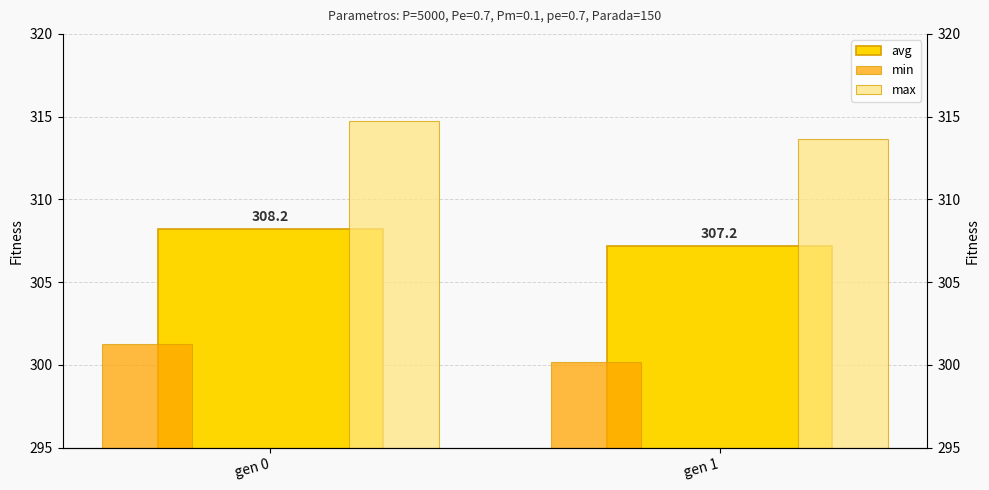

Reading left to right, transcribe all the data shown in this chart.

avg: 308.2	307.2
min: 301.2	300.2
max: 314.8	313.6